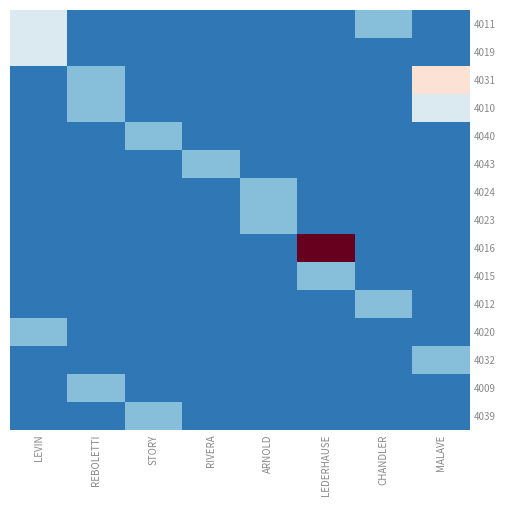

Which has a higher value, MALAVE or CHANDLER?

CHANDLER